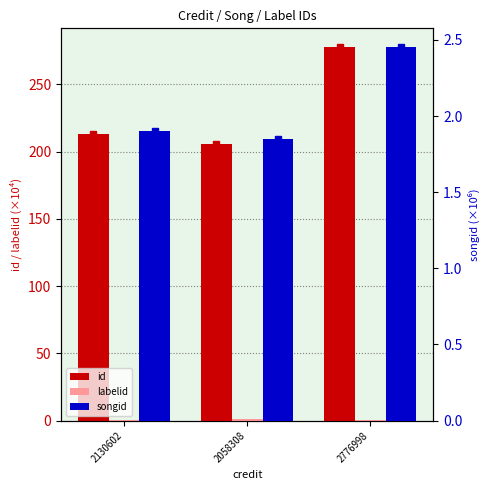

At which category is the sum across all series the highest?

2776998